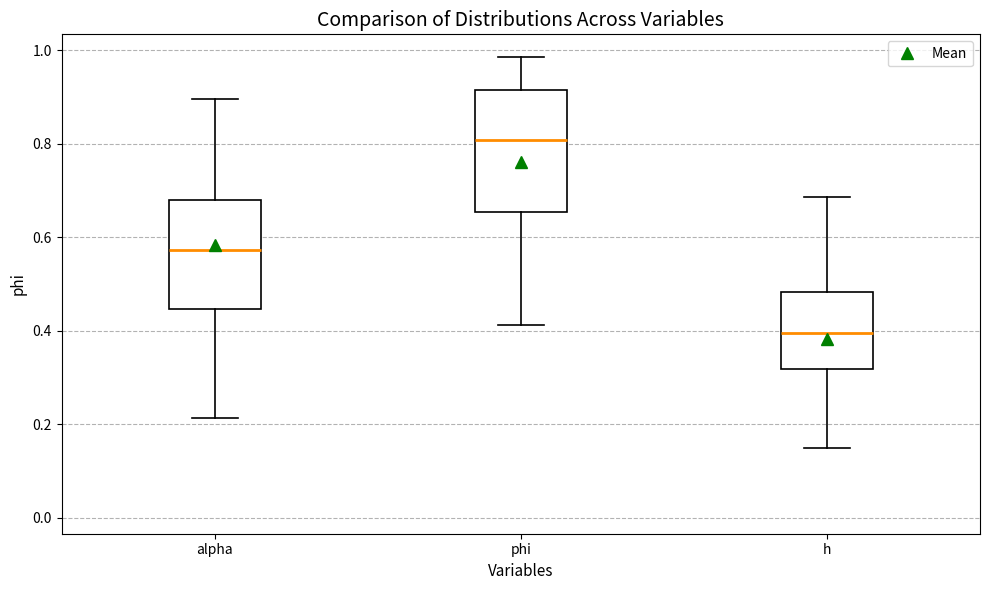

Reading left to right, read every box against the y-axis: the position of its median line, the range the box covers, and the ends of its whiskers. The values are not printed on the chart, so give them approximately, as read against the axis.

alpha: median 0.58, box 0.44 to 0.68, whiskers 0.22 to 0.90
phi: median 0.80, box 0.66 to 0.92, whiskers 0.42 to 0.98
h: median 0.40, box 0.32 to 0.48, whiskers 0.14 to 0.68